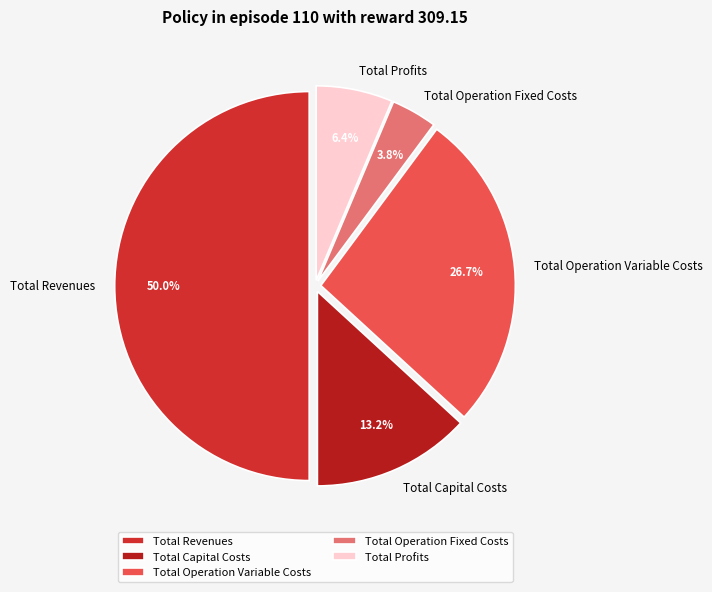

To the nearest percent, what is the combined percentage of Total Revenues and Total Profits?

56%